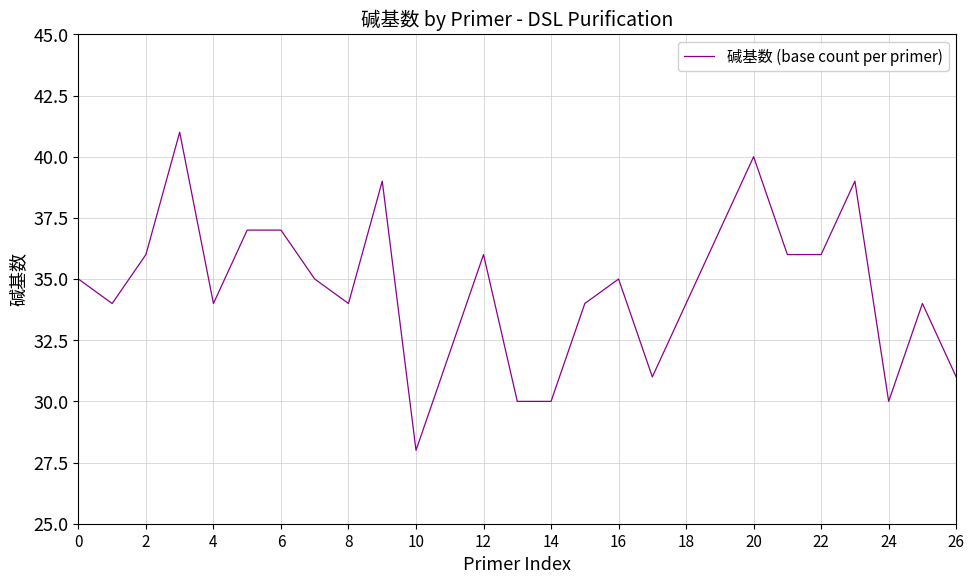

What is the difference between the maximum and minimum values?

13